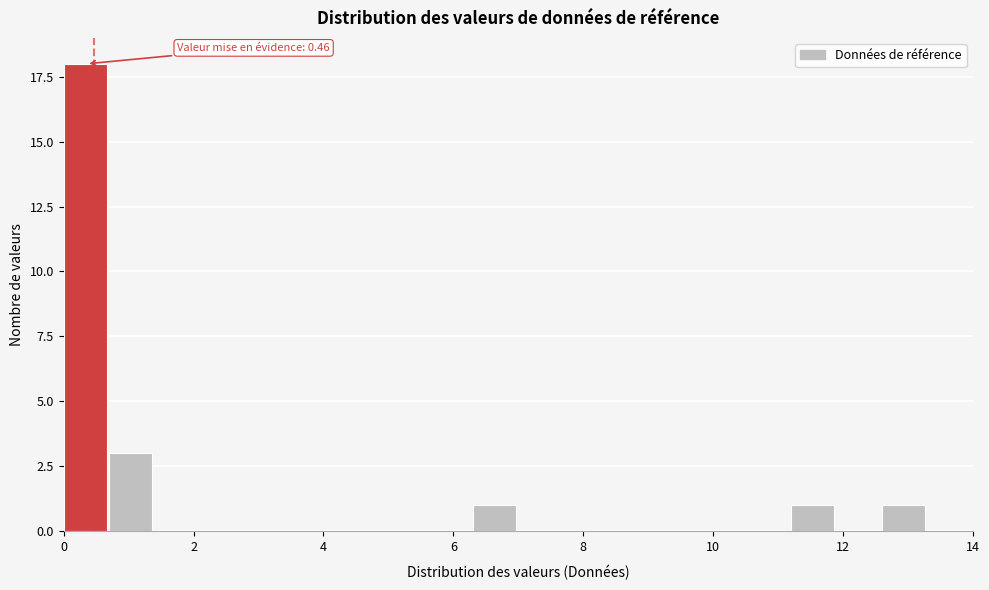

Around what value on the x-axis is the tallest bar? Give the approximate position of its centre, as read against the axis.

0.4